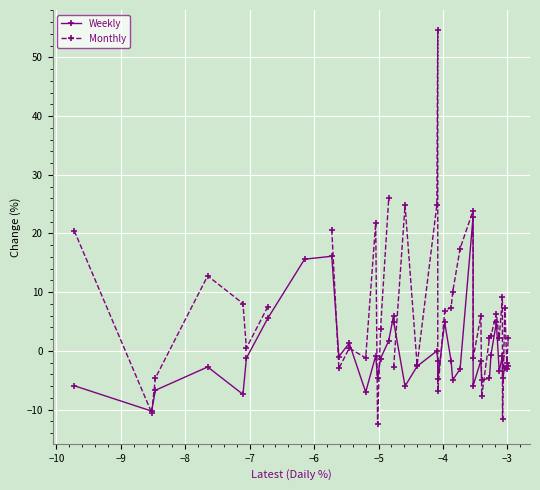

How many times do Weekly and Monthly cross each other?

13